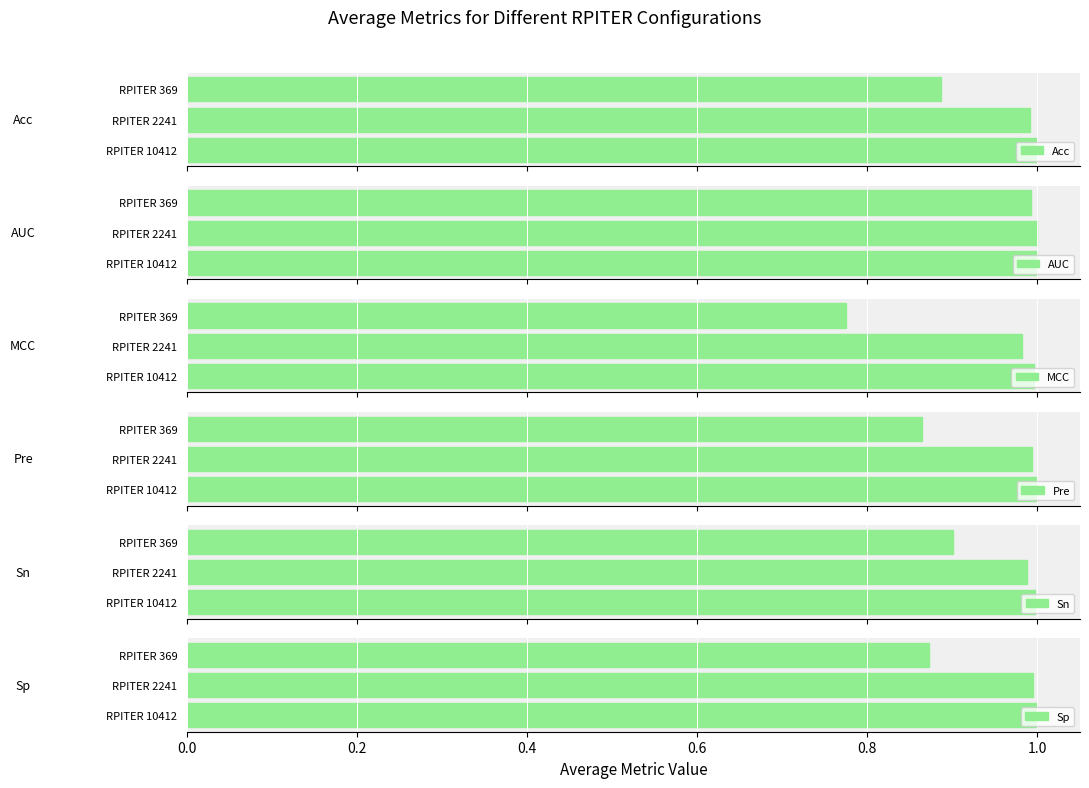

How many categories are shown in the chart?

3